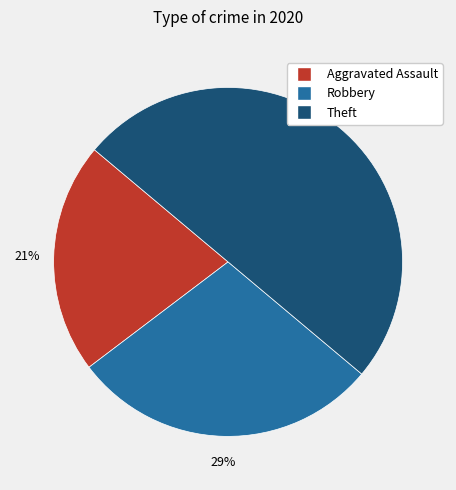

Do Robbery and Theft together represent more than half of the pie?

Yes